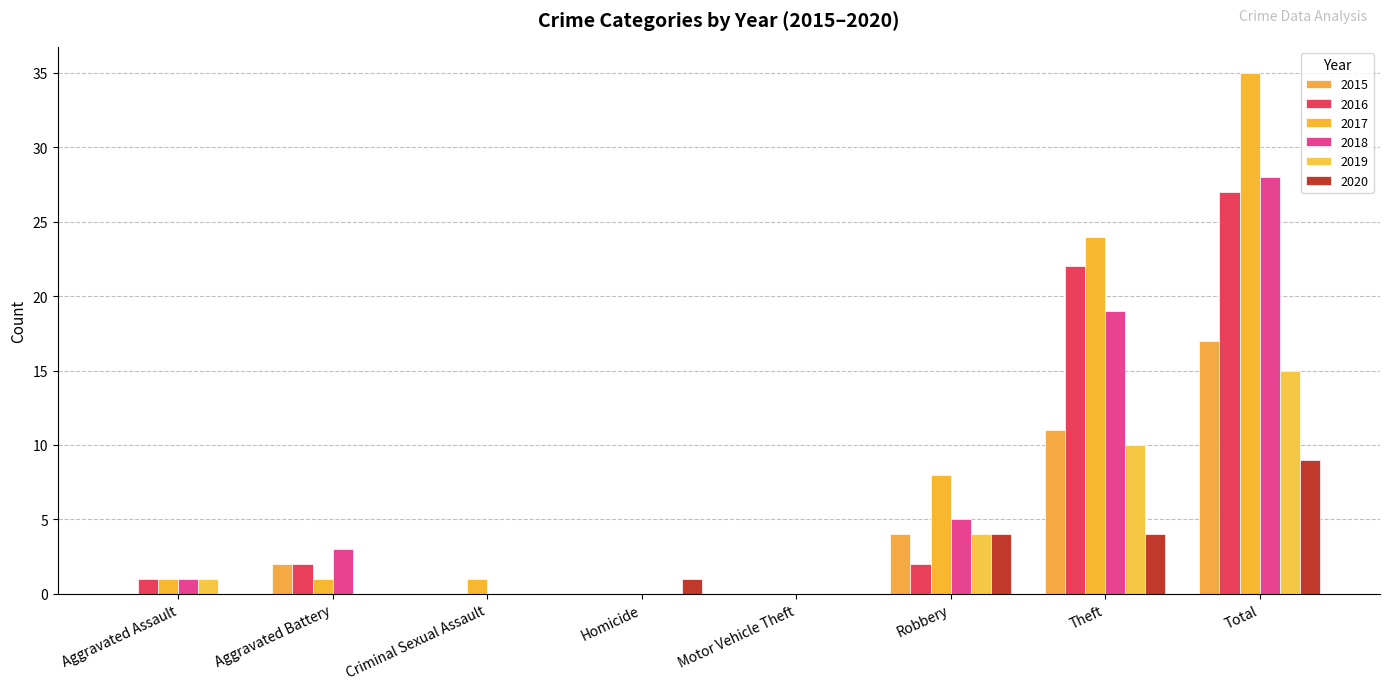

What are all the series names shown in the legend?

2015, 2016, 2017, 2018, 2019, 2020